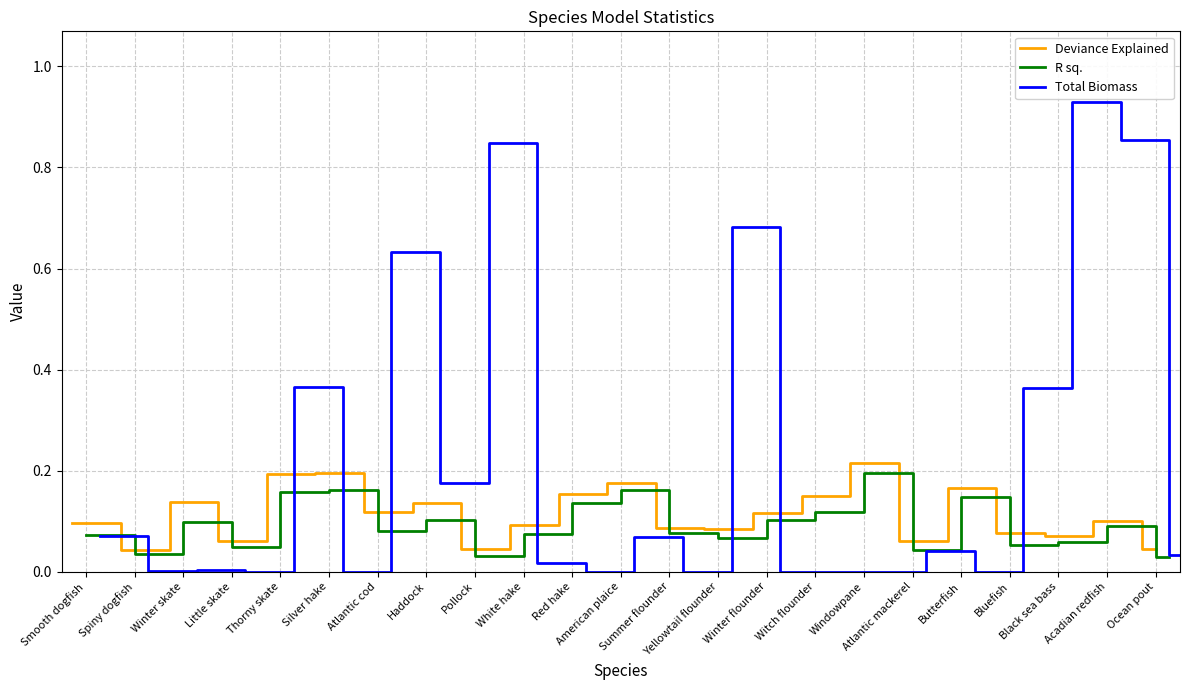

Are the bars horizontal?

No